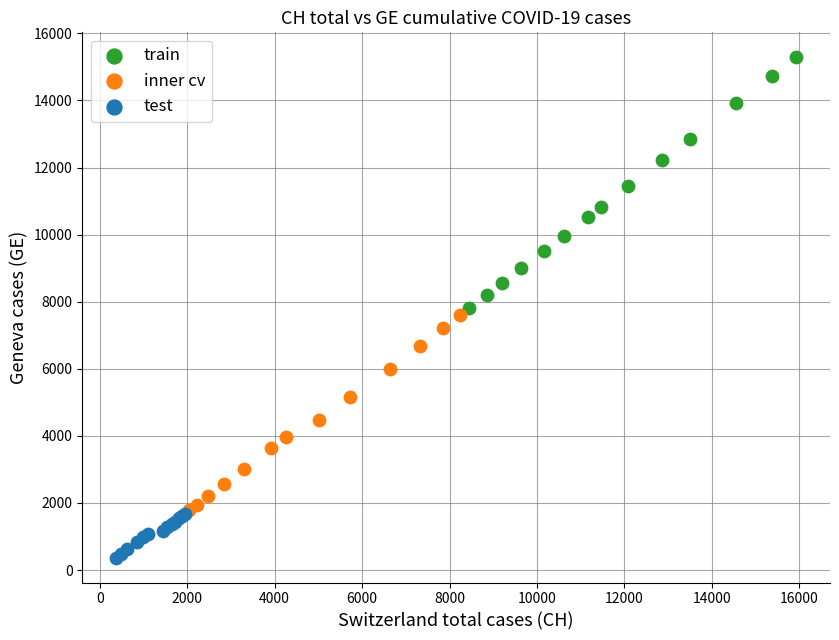

Which series reaches the maximum Y coordinate?

train